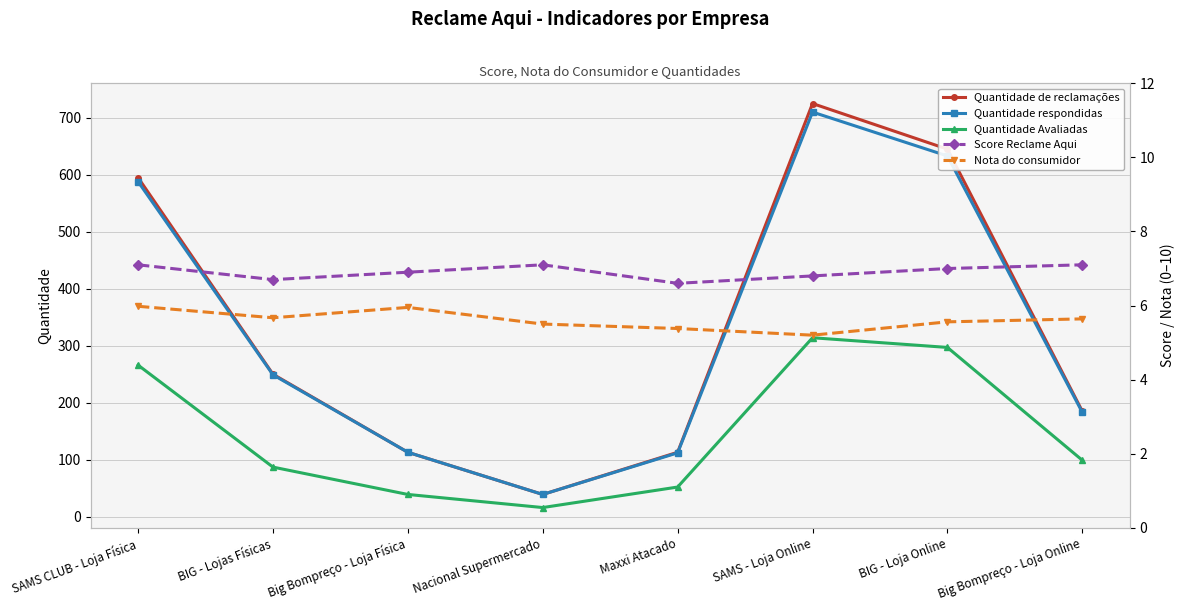

Which series has the largest total across all categories?

Quantidade de reclamações